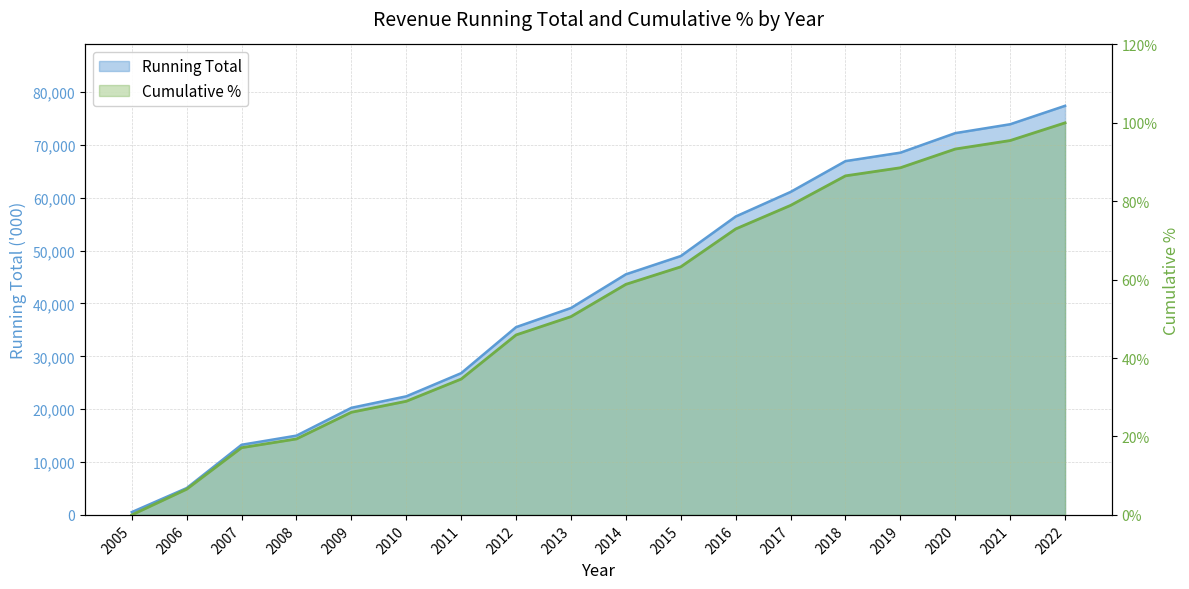

Reading right to left, list all the values displayed in this chart.

Running Total: 77390.0	73900.0	72222.0	68527.0	66928.0	61097.0	56448.0	48970.0	45514.0	39142.0	35524.0	26815.0	22431.0	20259.0	14997.0	13267.0	5078.0	528.0
Cumulative %: 1.0	1.0	0.9	0.9	0.9	0.8	0.7	0.6	0.6	0.5	0.5	0.3	0.3	0.3	0.2	0.2	0.1	0.0